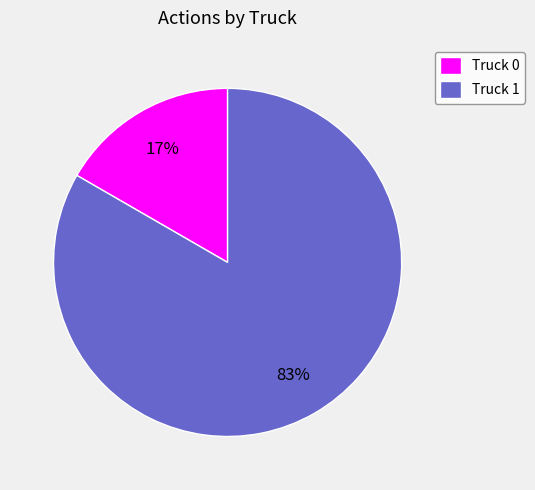

Which slice is the smallest?

Truck 0